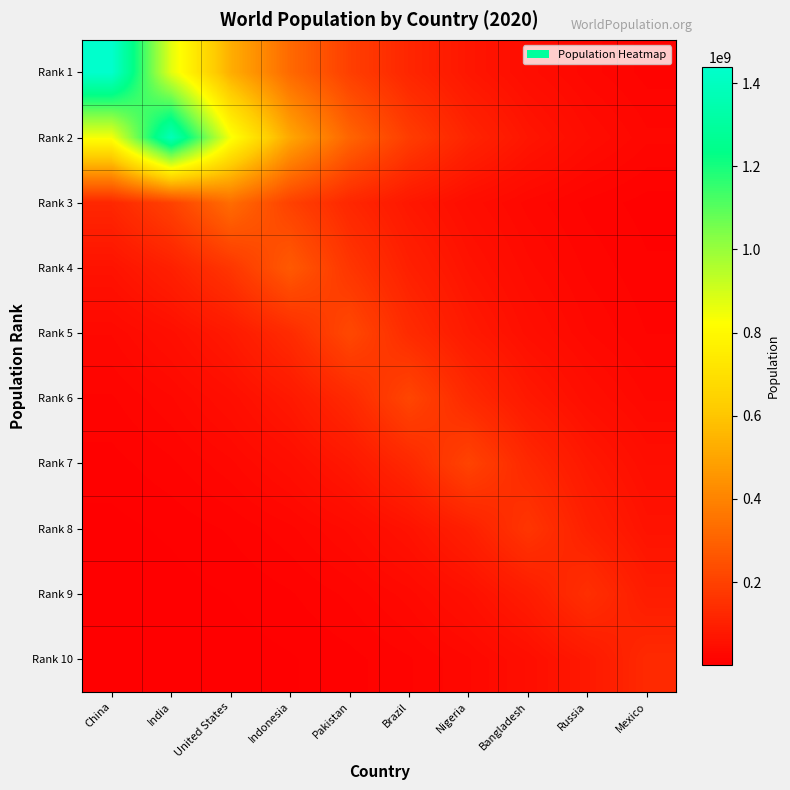

How many categories are shown in the chart?

10